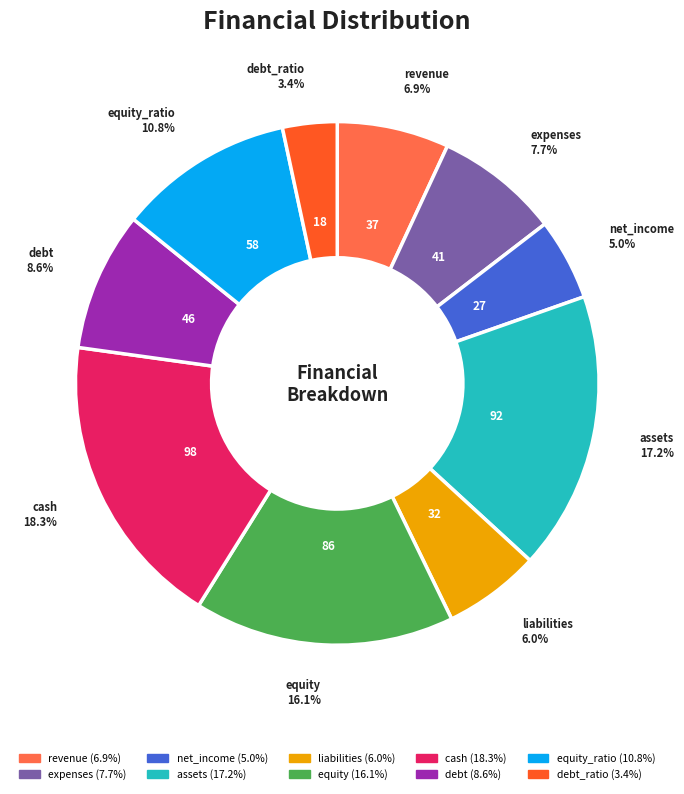

Is there a majority slice in this chart?

No